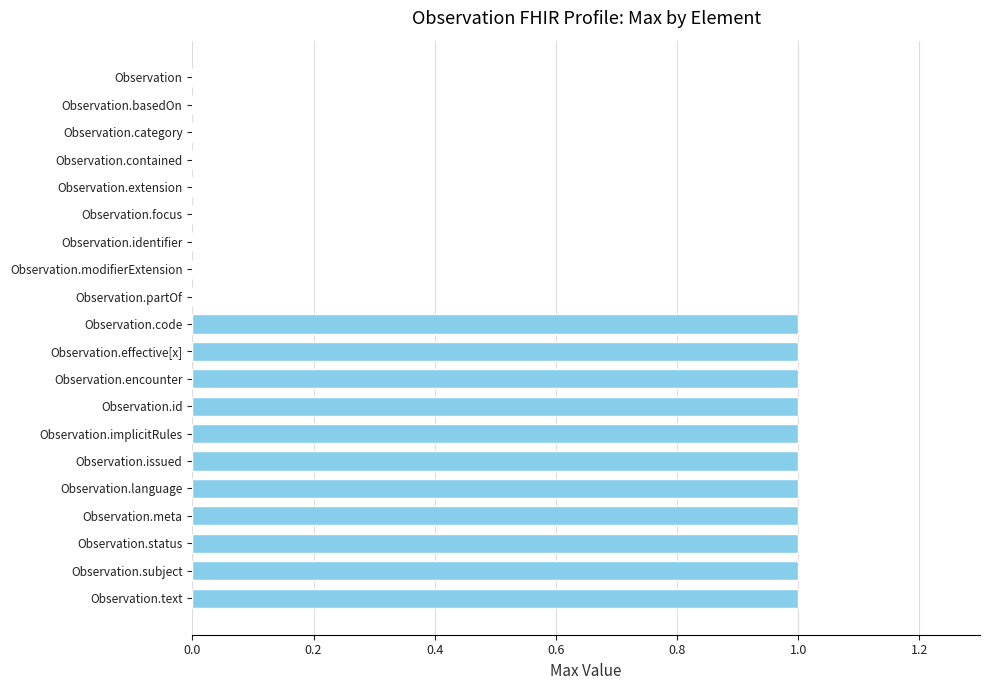

Reading bottom to top, list all the values displayed in this chart.

Observation.text=1	Observation.subject=1	Observation.status=1	Observation.meta=1	Observation.language=1	Observation.issued=1	Observation.implicitRules=1	Observation.id=1	Observation.encounter=1	Observation.effective[x]=1	Observation.code=1	Observation.partOf=0	Observation.modifierExtension=0	Observation.identifier=0	Observation.focus=0	Observation.extension=0	Observation.contained=0	Observation.category=0	Observation.basedOn=0	Observation=0